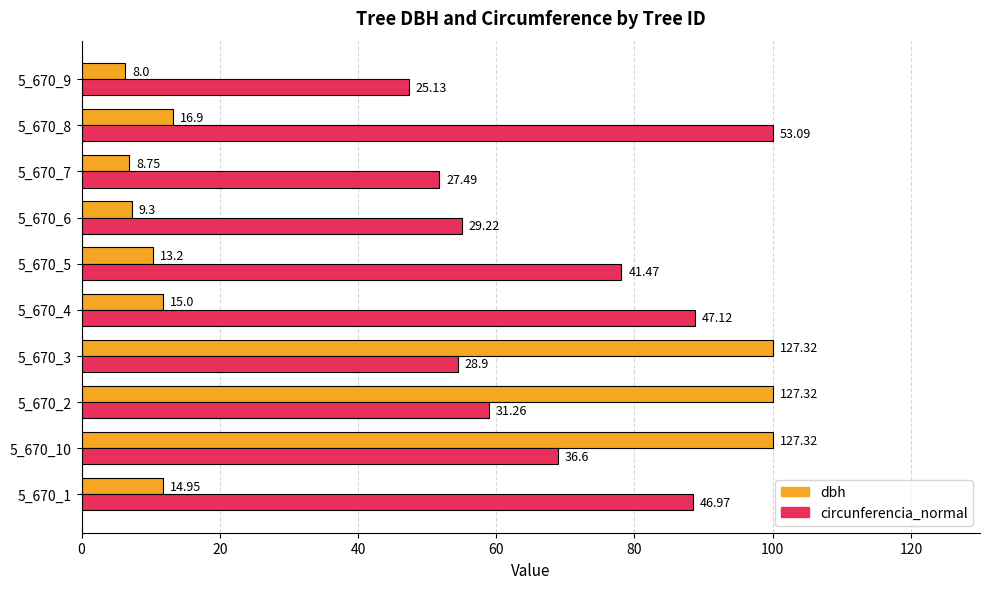

What are all the series names shown in the legend?

dbh, circunferencia_normal